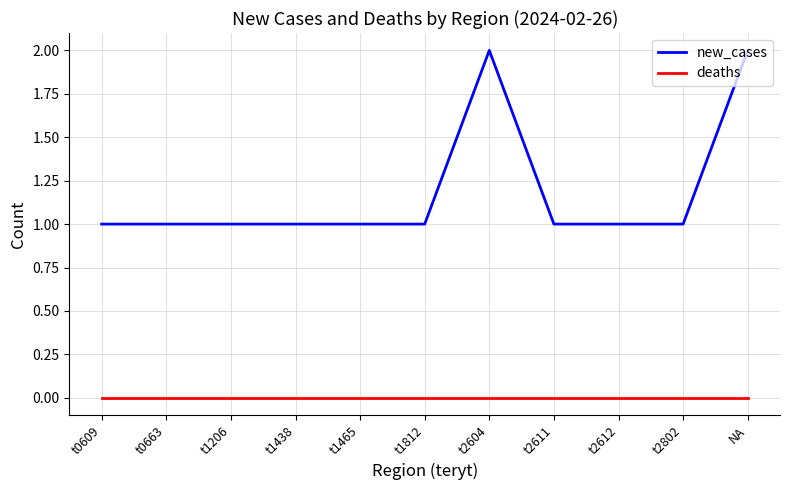

How many distinct data groups are displayed?

2